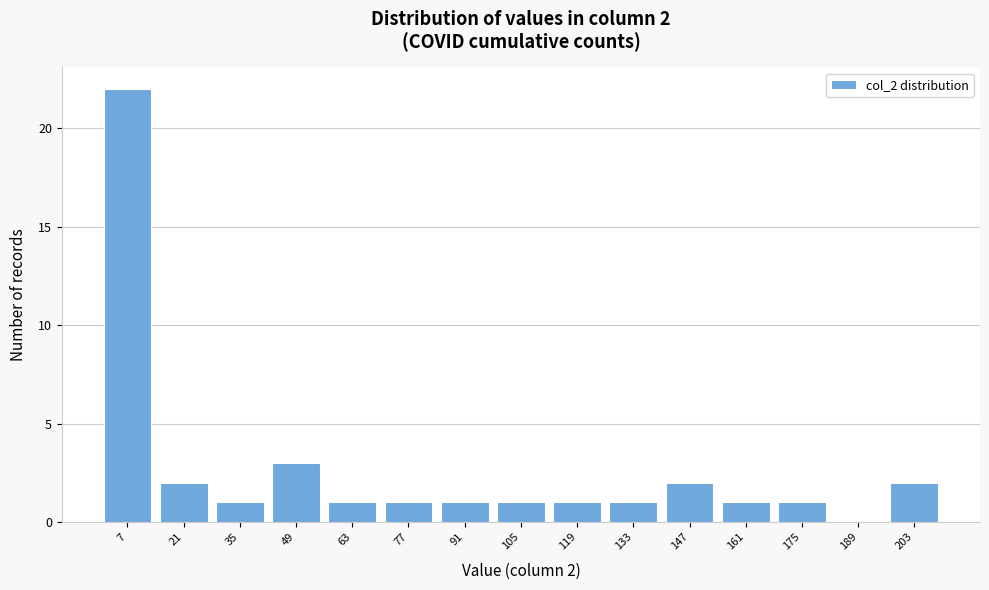

Over which range of the x-axis is the bar tallest?

0 to 14